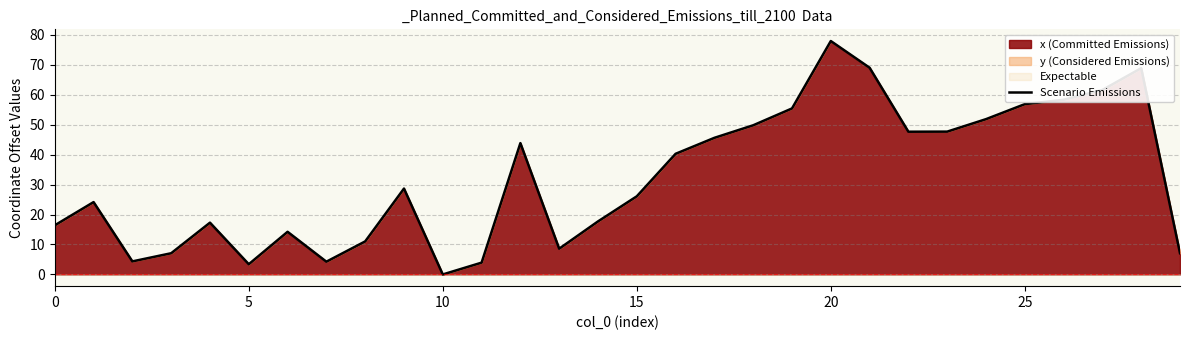

What is the label of the 11th point from the left?

10